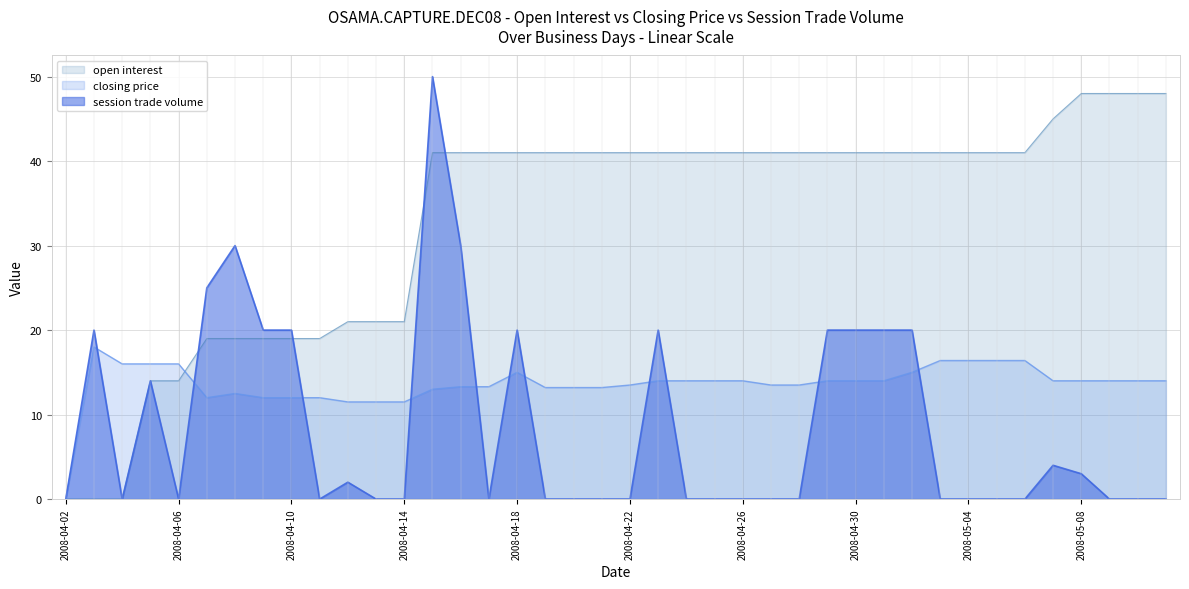

At which label is session trade volume closest to 25?

2008-04-07